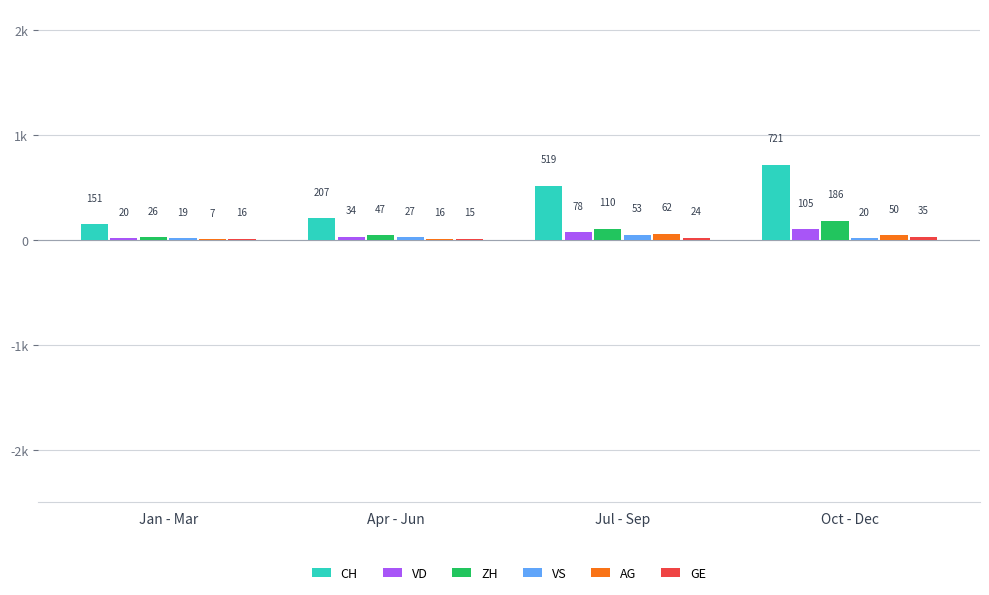

Between Jul - Sep and Apr - Jun, which is larger?

Jul - Sep